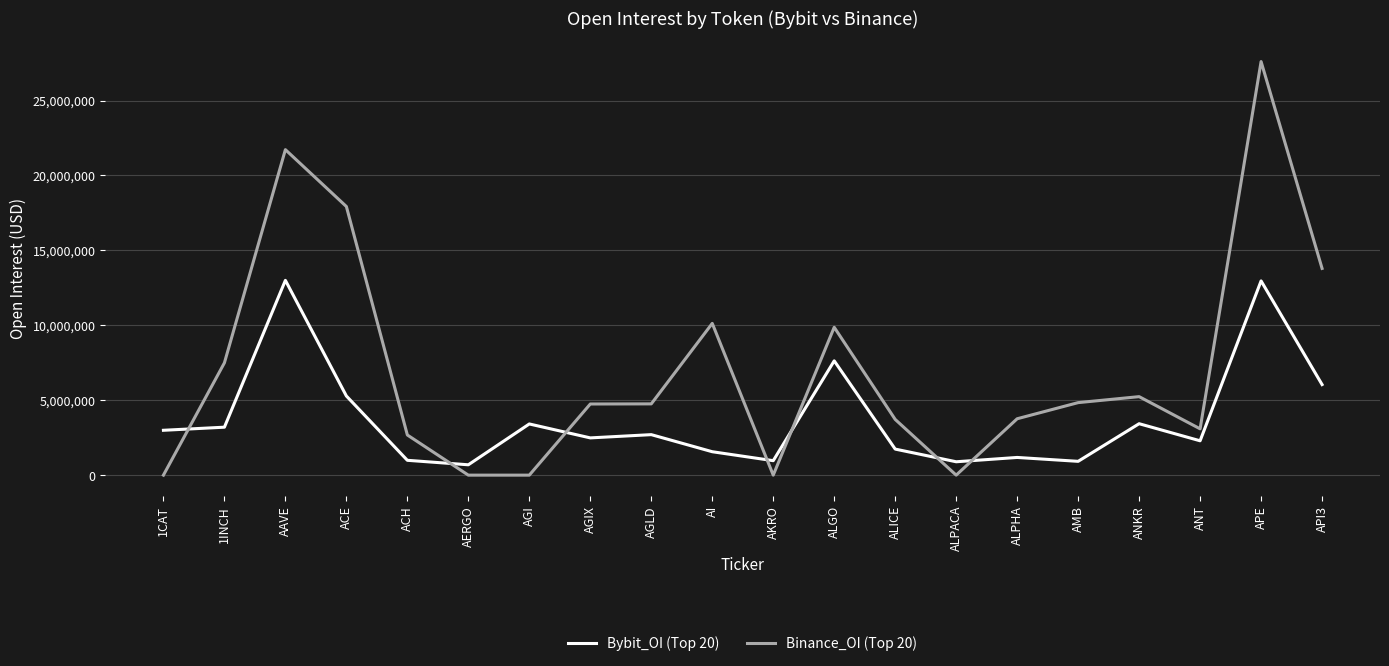

Between which two adjacent categories do Binance_OI (Top 20) and Bybit_OI (Top 20) first intersect?

1CAT and 1INCH